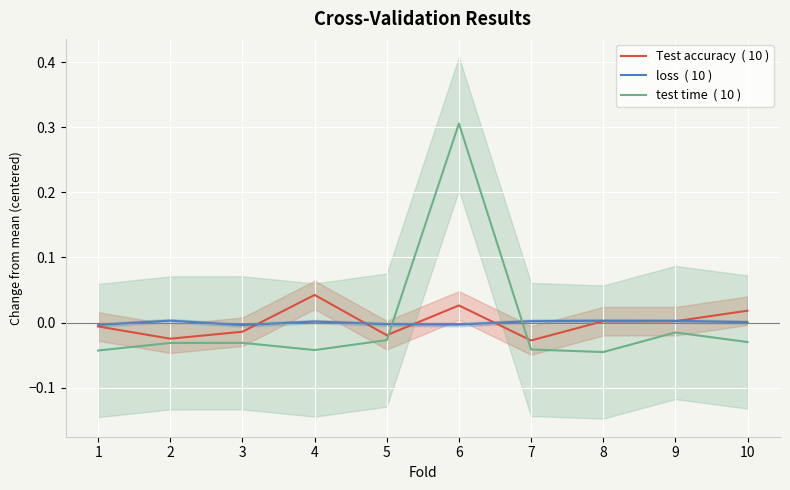

How many data points in test time  ( 10 ) are above 0?

1